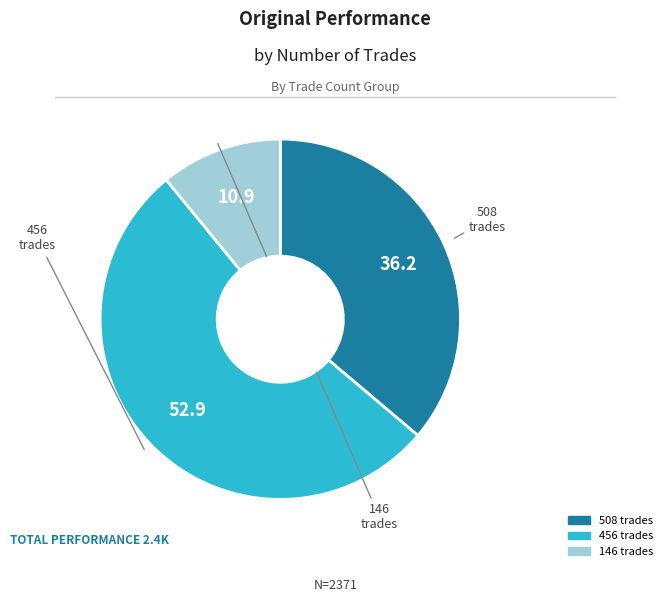

Which category has the smallest portion of the pie?

146